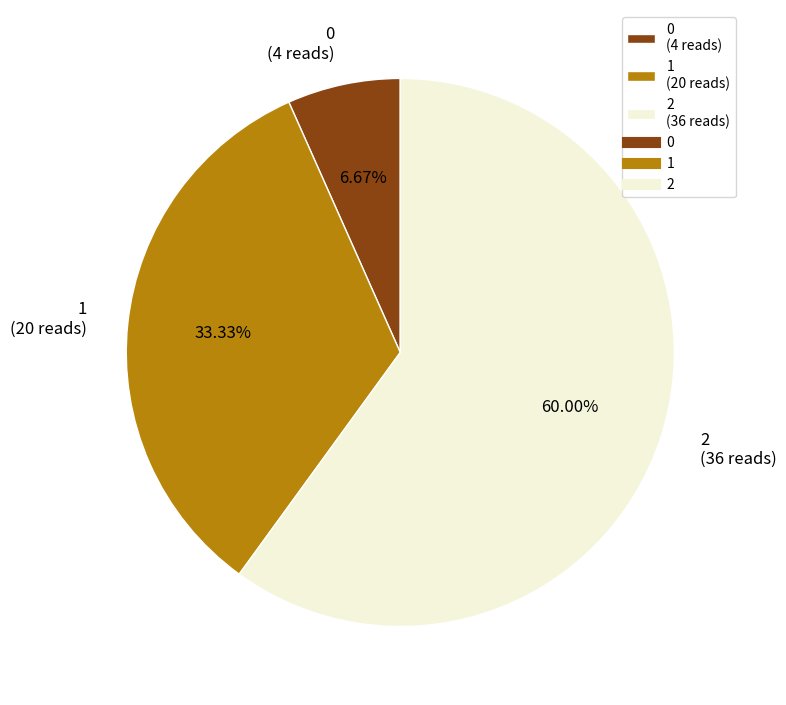

To the nearest percent, what is the difference between the 1 and 2 slice percentages?

27%